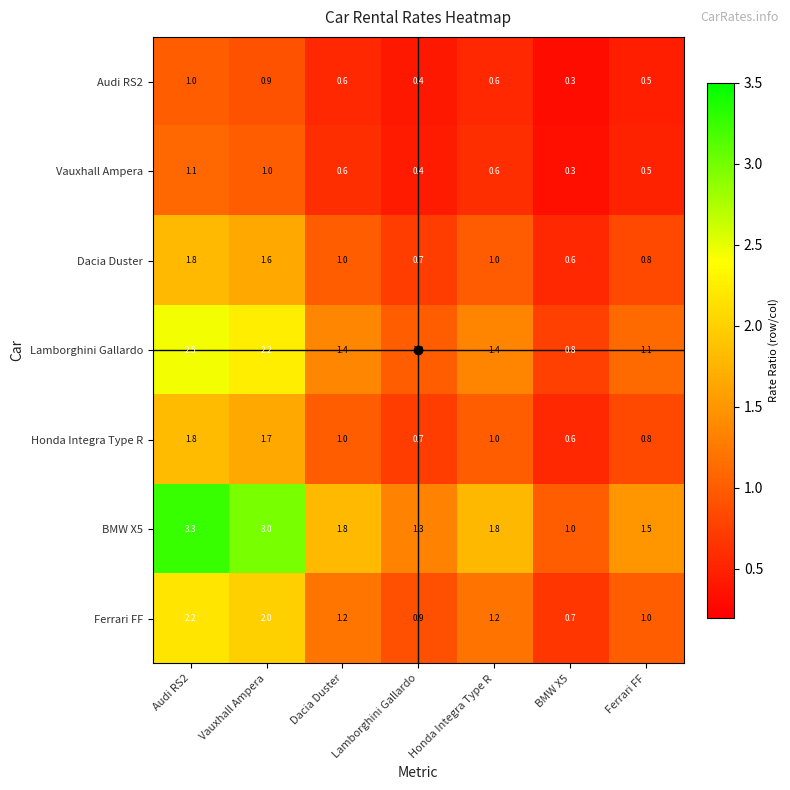

At which label does Honda Integra Type R reach its peak?

Audi RS2